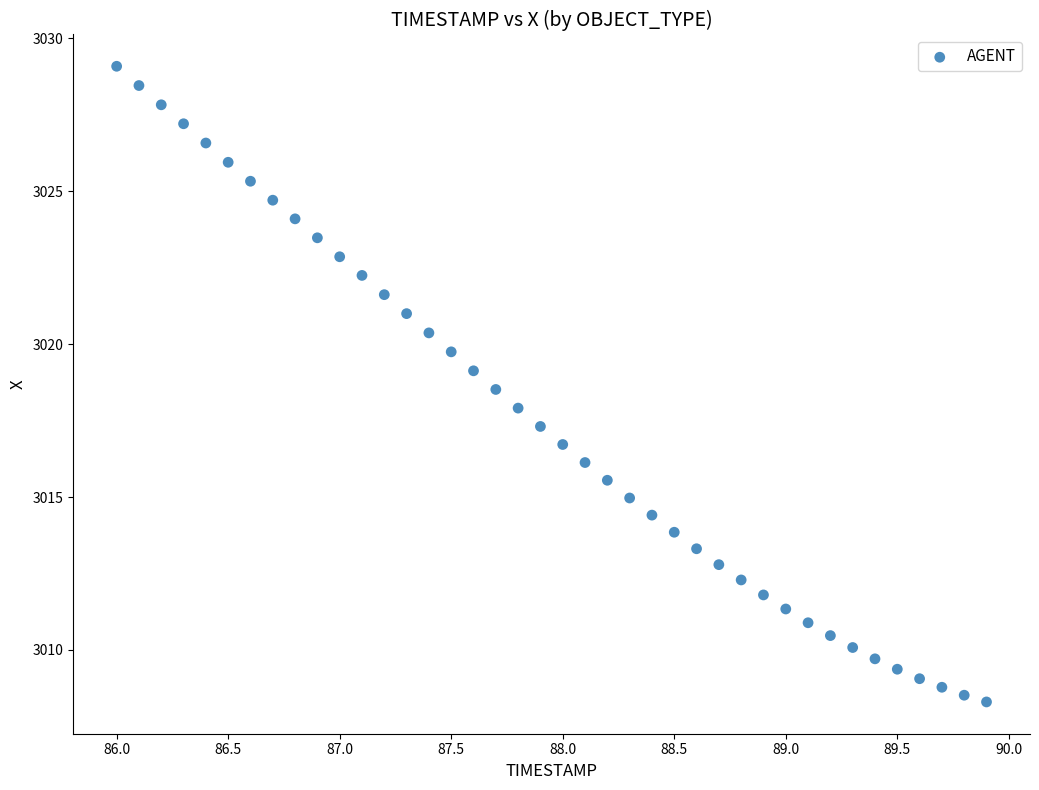

What is the range of Y values (max minus min)?

20.8